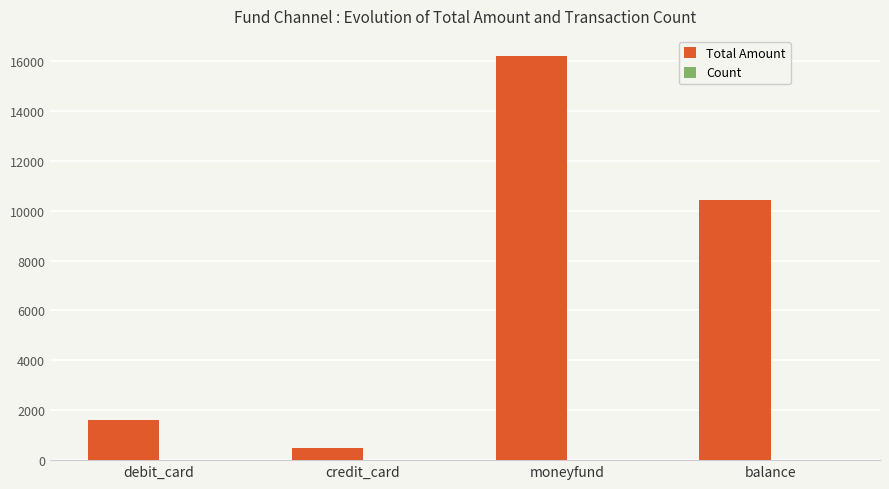

The Total Amount series shows 21279 at moneyfund. True or false?

False